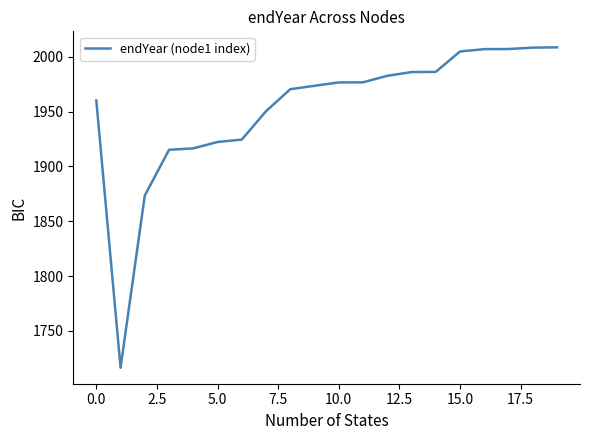

What is the difference between the maximum and minimum values?

292.1